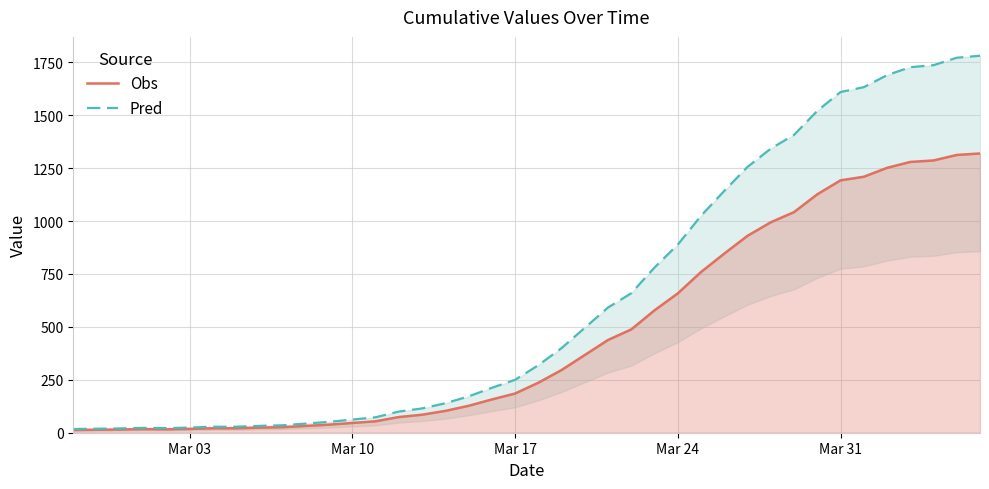

In Obs, how many points are higher than both neighbors (excluding endpoints)?

1